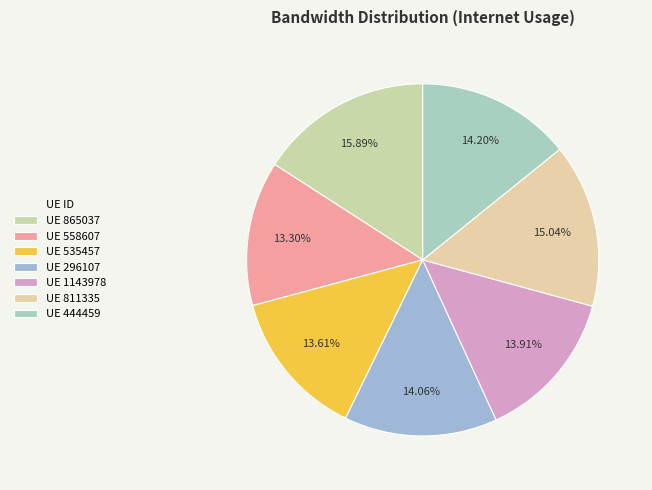

How many segments does this pie chart have?

7